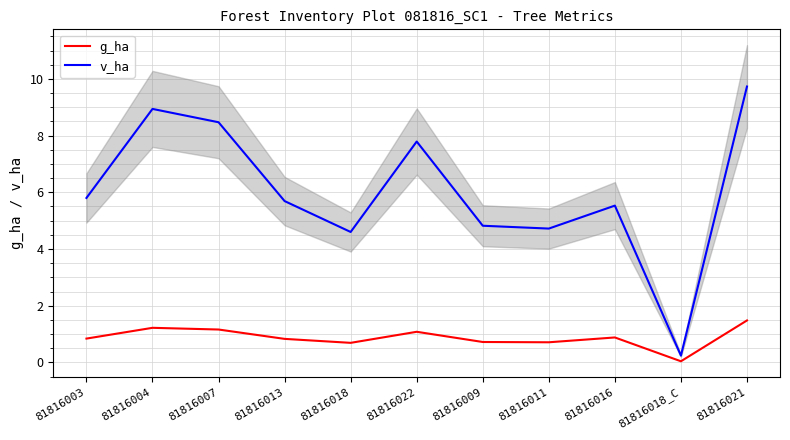

What is the label of the 10th point from the right?

81816004